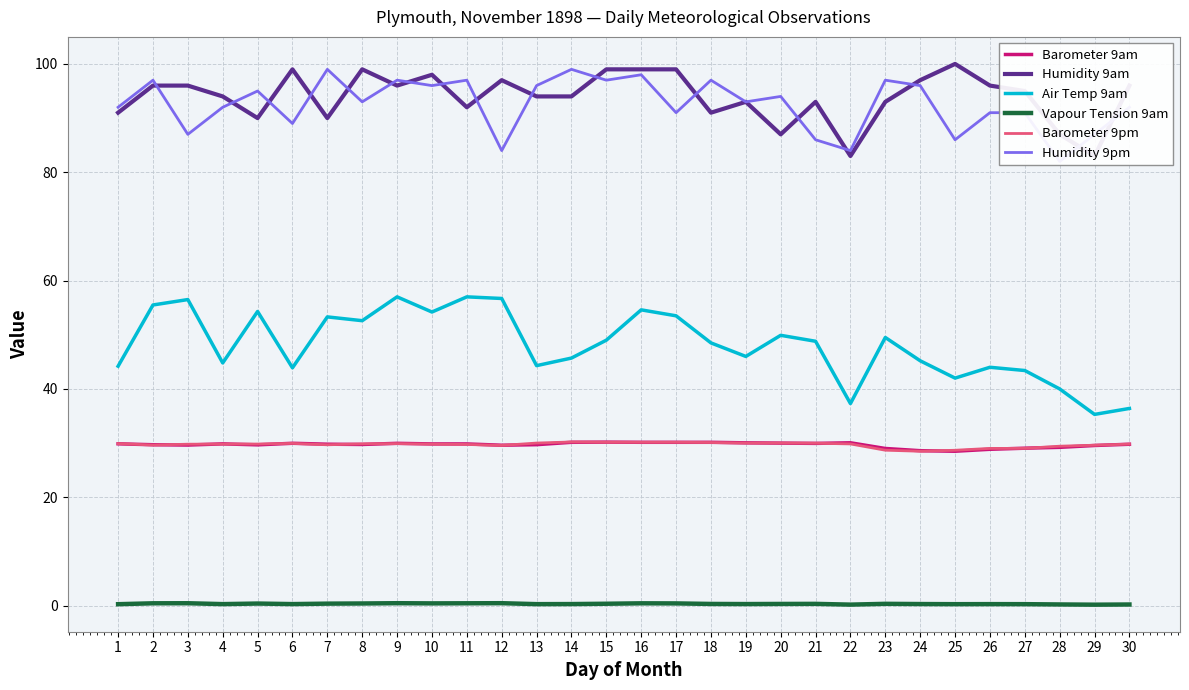

Is the value of Humidity 9am at 13 greater than the value of Barometer 9pm at 17?

Yes